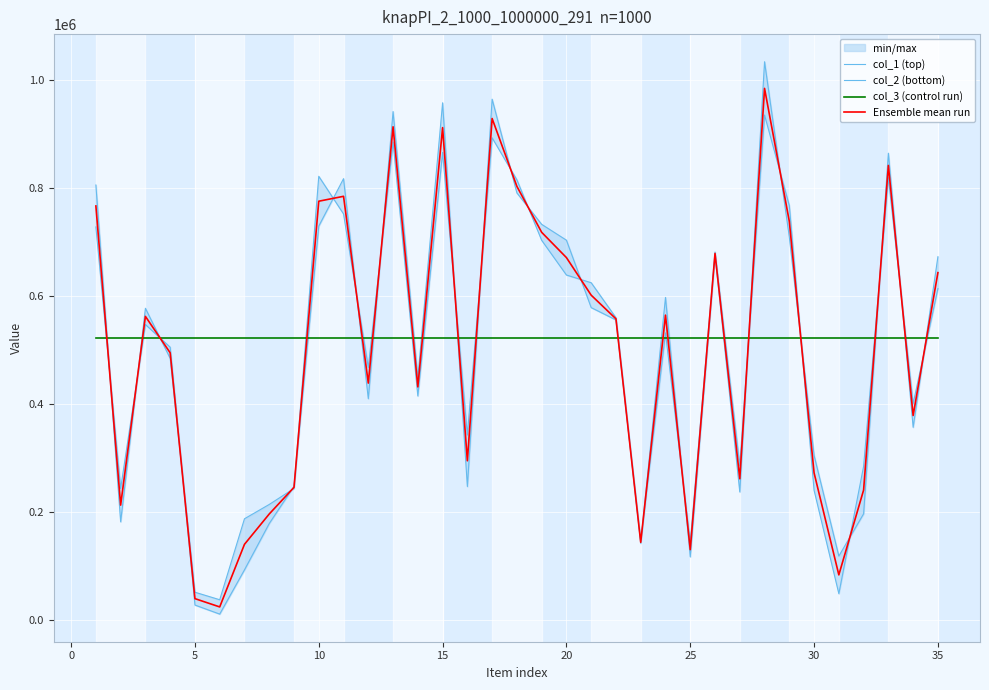

What value does the col_3 (control run) series have at 15?

522115.0